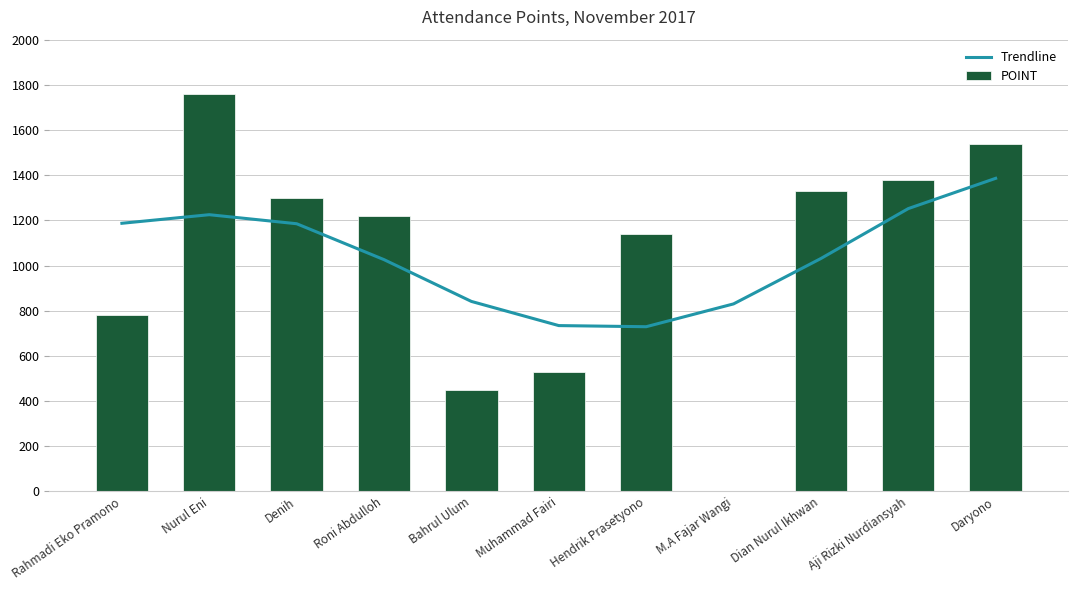

What is the value of the Trendline bar at the 10th from the left?

1252